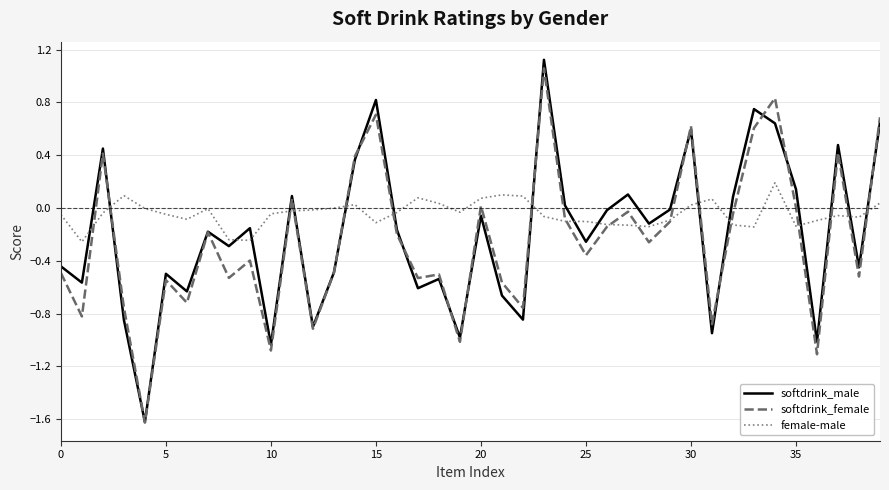

How many intersections are there between softdrink_female and female-male?

17